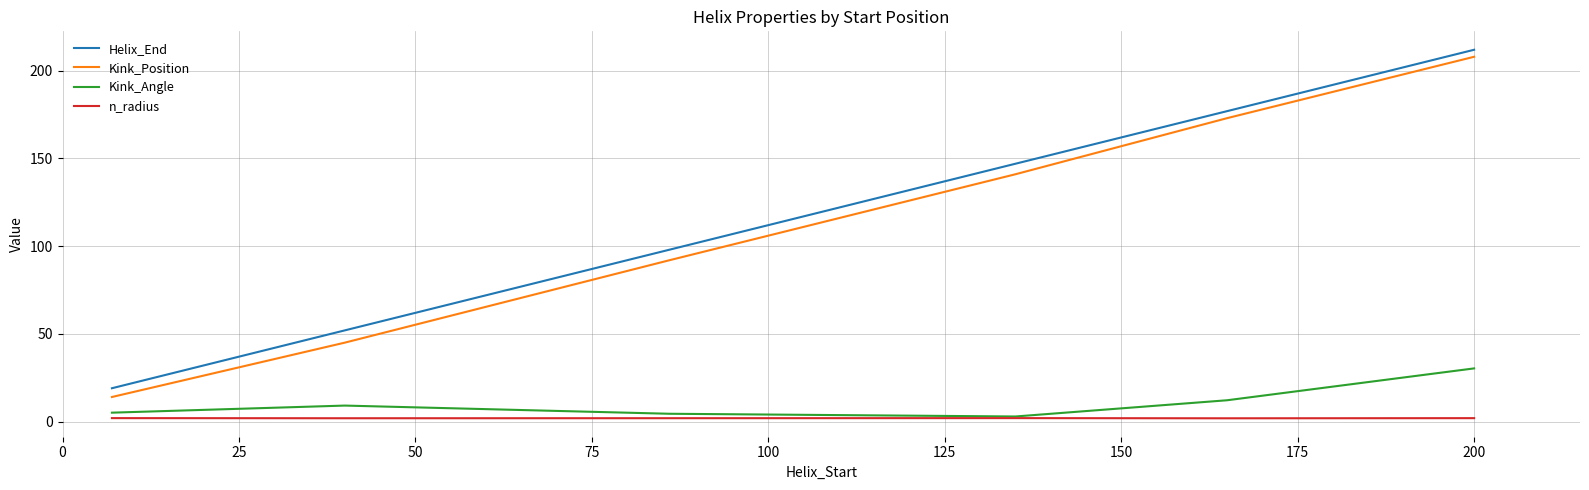

Which series has the widest spread of values?

Kink_Position